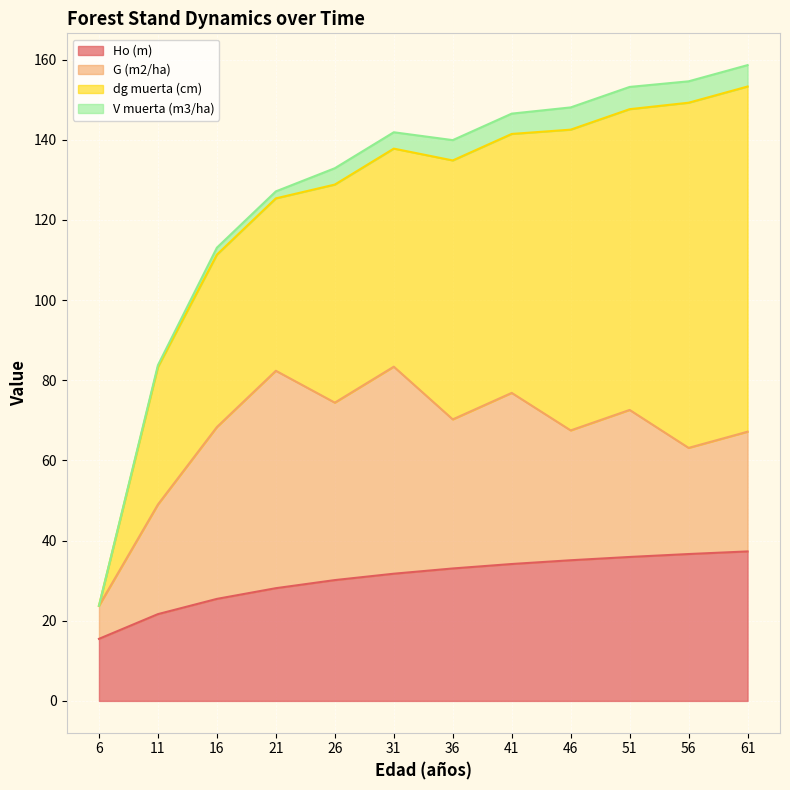

At which category is the sum across all series the highest?

61